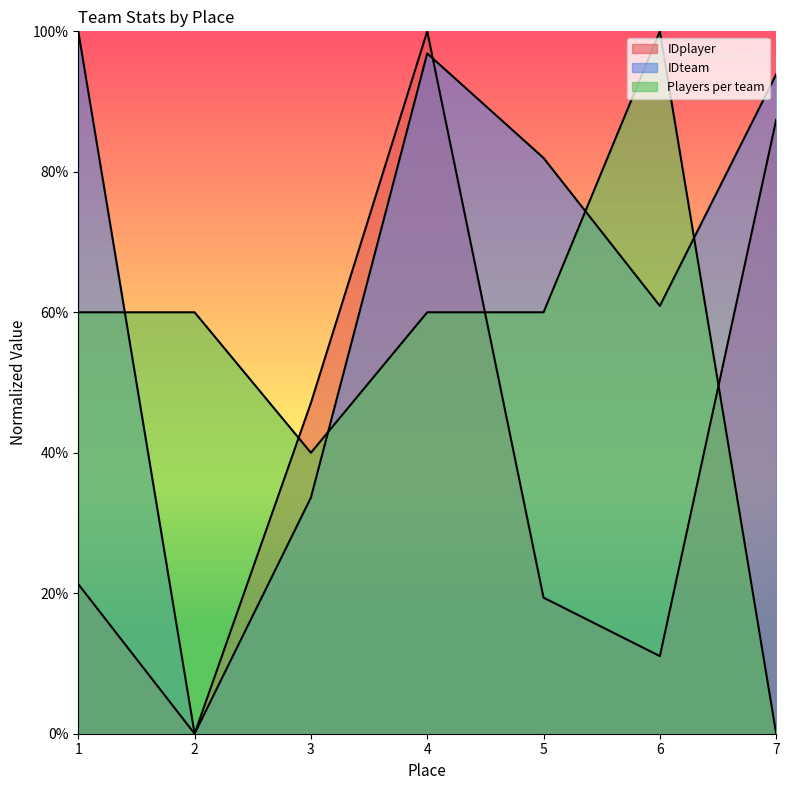

List the series in order of their peak value, highest first.

IDplayer, IDteam, Players per team